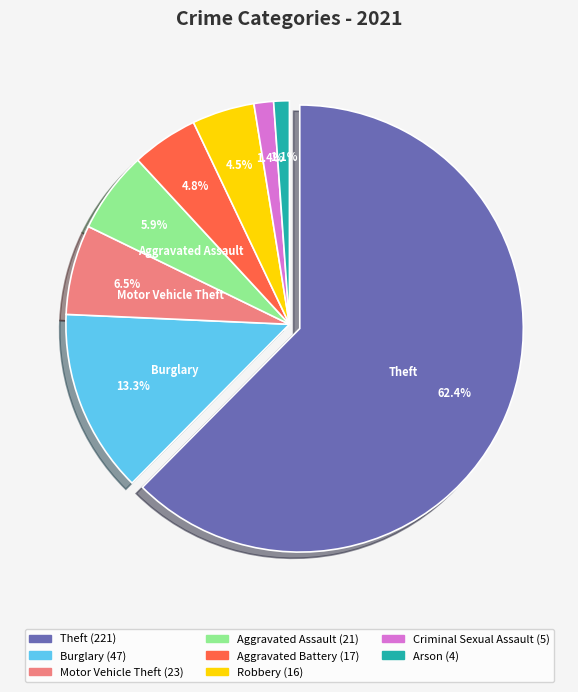

What percentage is the Robbery slice, to the nearest percent?

5%